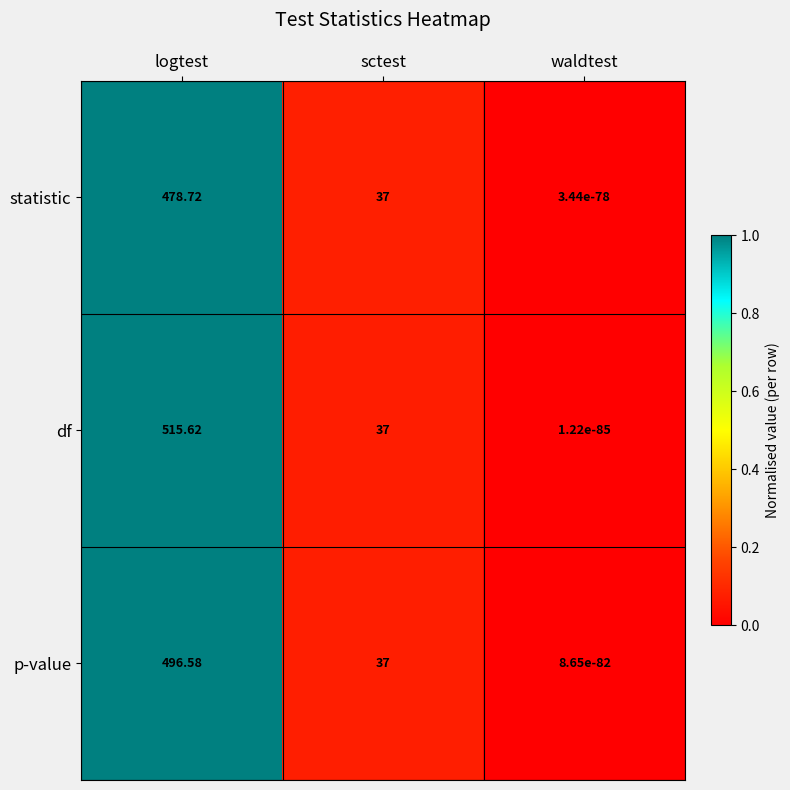

At which category is the sum across all series the highest?

logtest